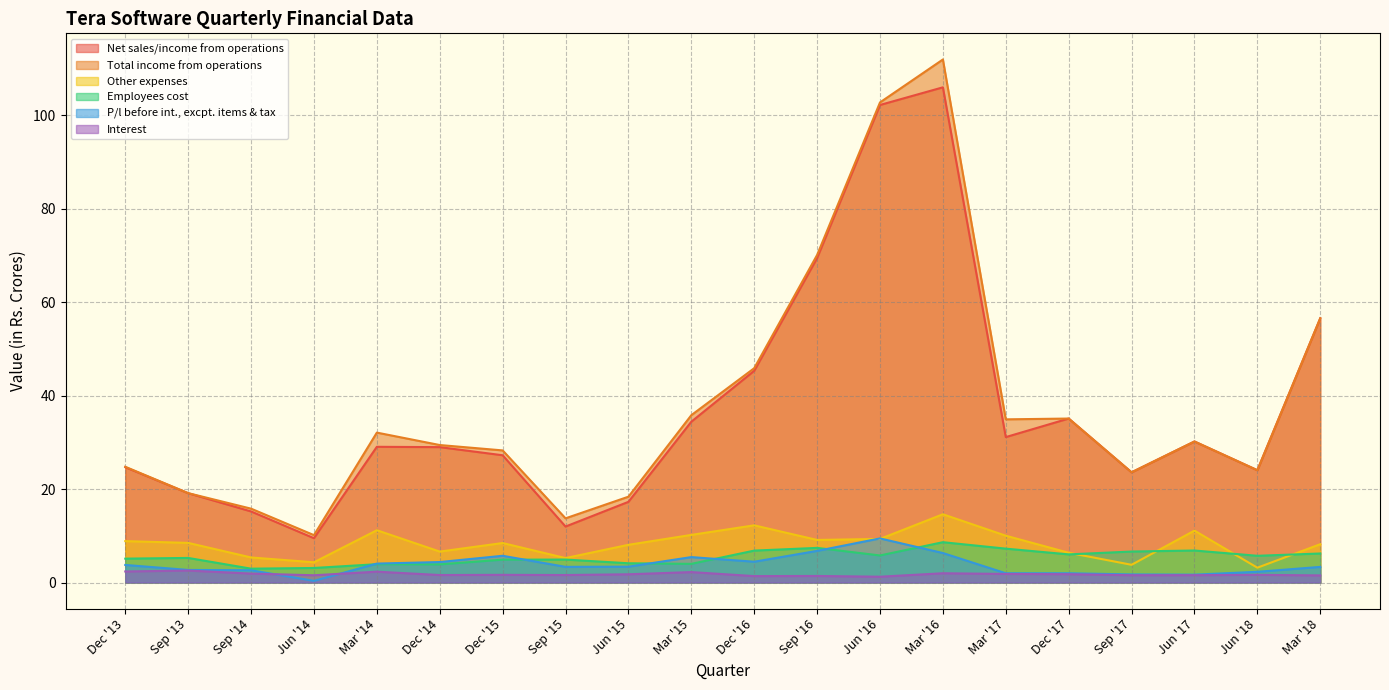

At which category does the chart reach its peak across all series?

Mar '16